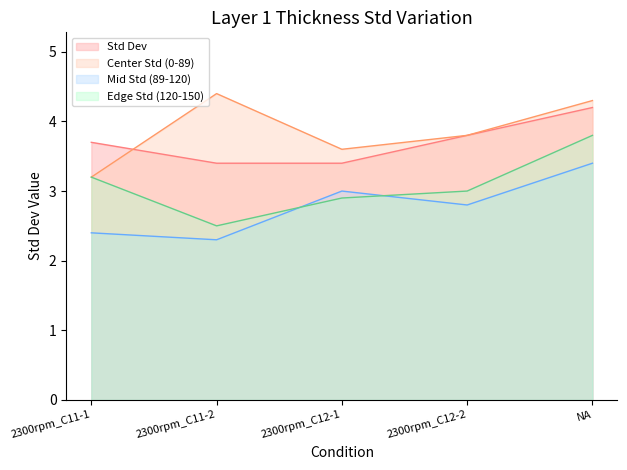

At which category is the sum across all series the highest?

NA